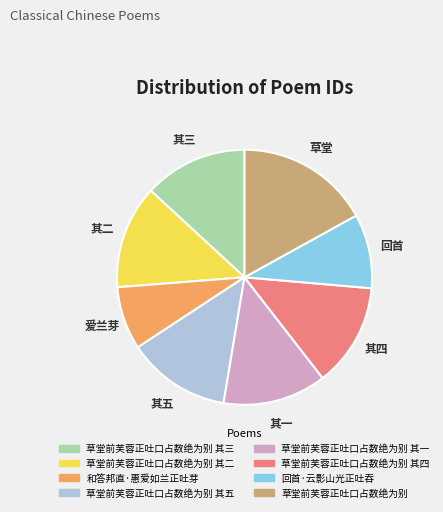

Is there any slice that represents more than half of the pie?

No